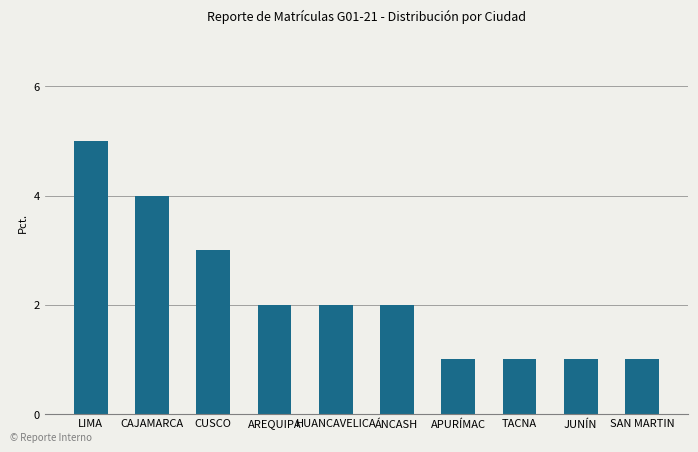

At which category does the chart reach its peak across all series?

LIMA